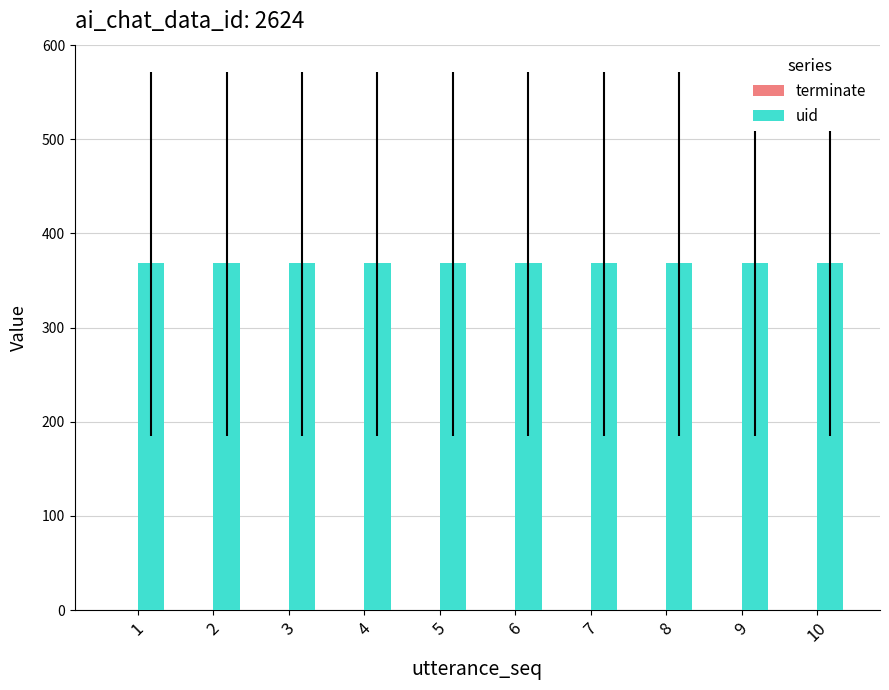

At which category is the sum across all series the highest?

1